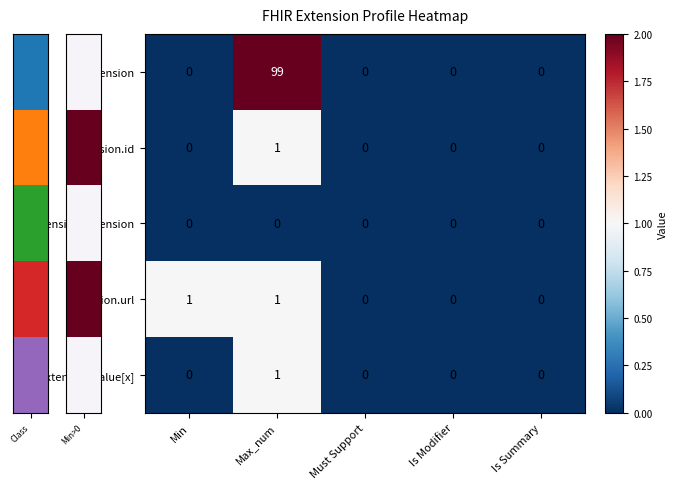

Which series has the widest spread of values?

Extension